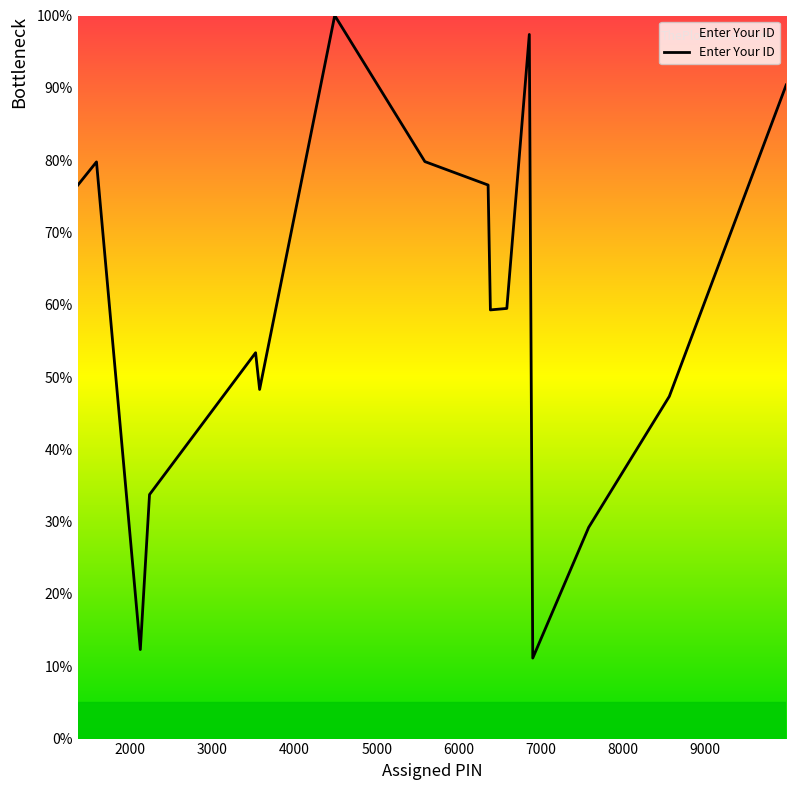

True or false: the data has more than 2 interior local peaks.

True